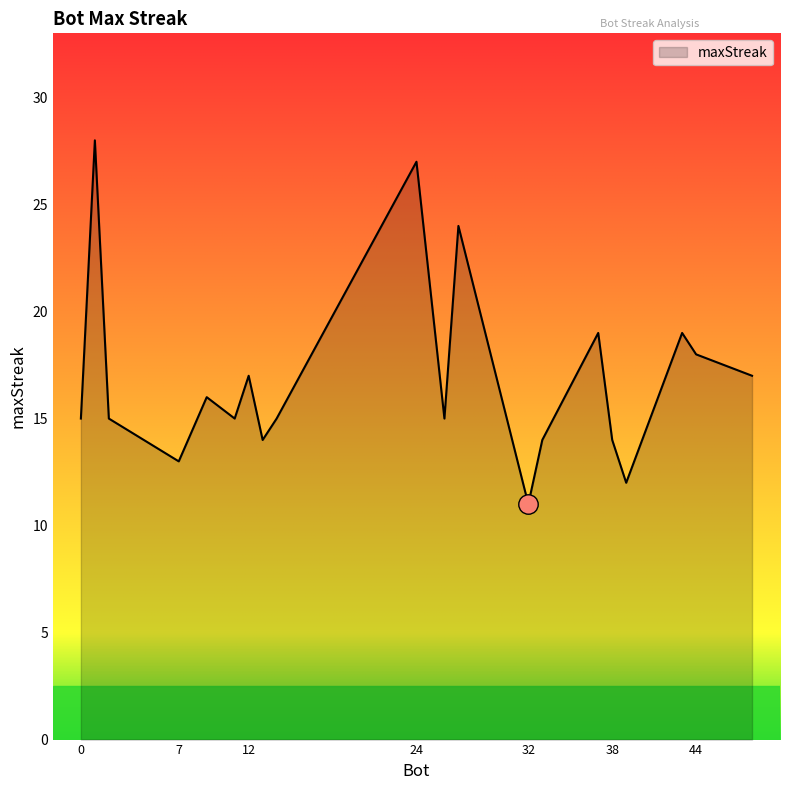

What is the difference between the maximum and second lowest values?

16